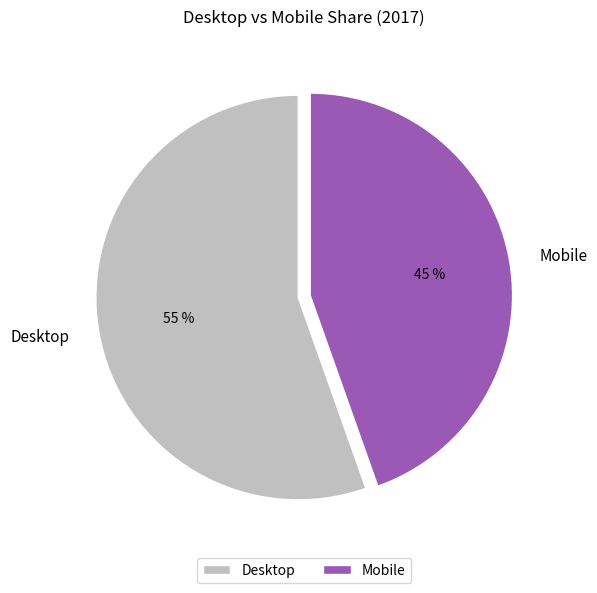

Between Desktop and Mobile, which is larger?

Desktop